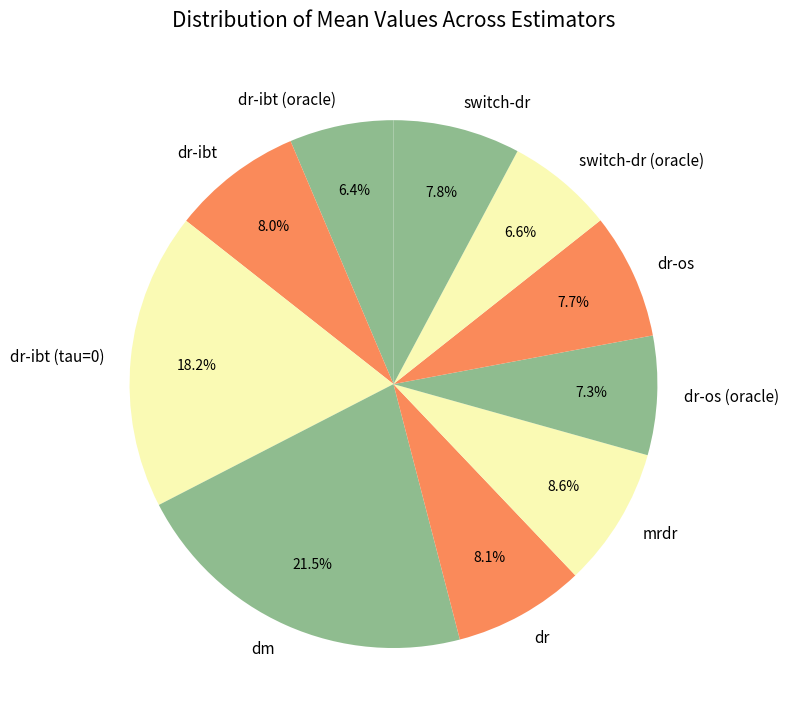

Is the sum of dr and switch-dr (oracle) greater than half?

No